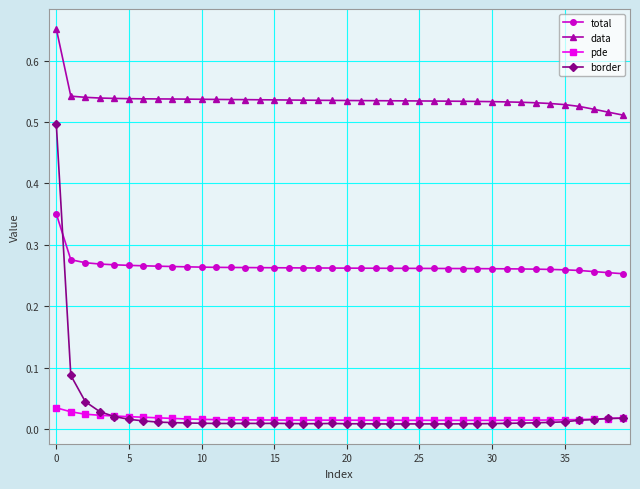

Which series has the largest total across all categories?

data